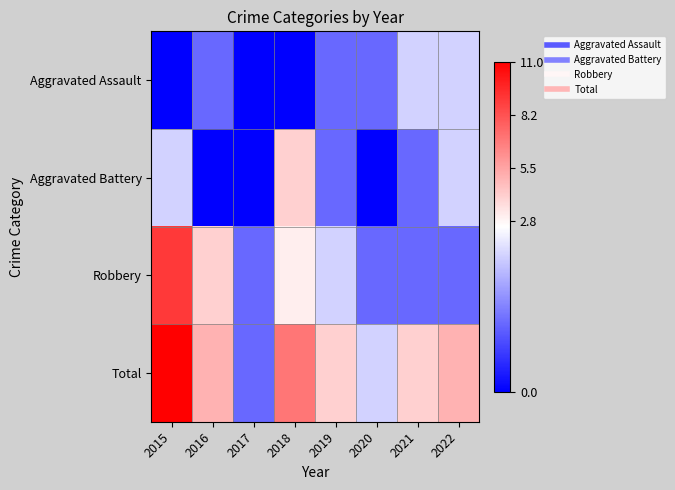

At which category does the chart reach its peak across all series?

2015